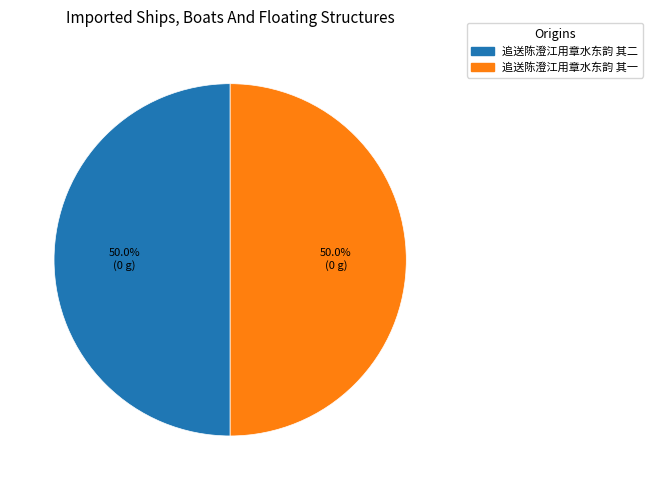

Is it true that 追送陈澄江用章水东韵 其二 is 50% of the pie?

True